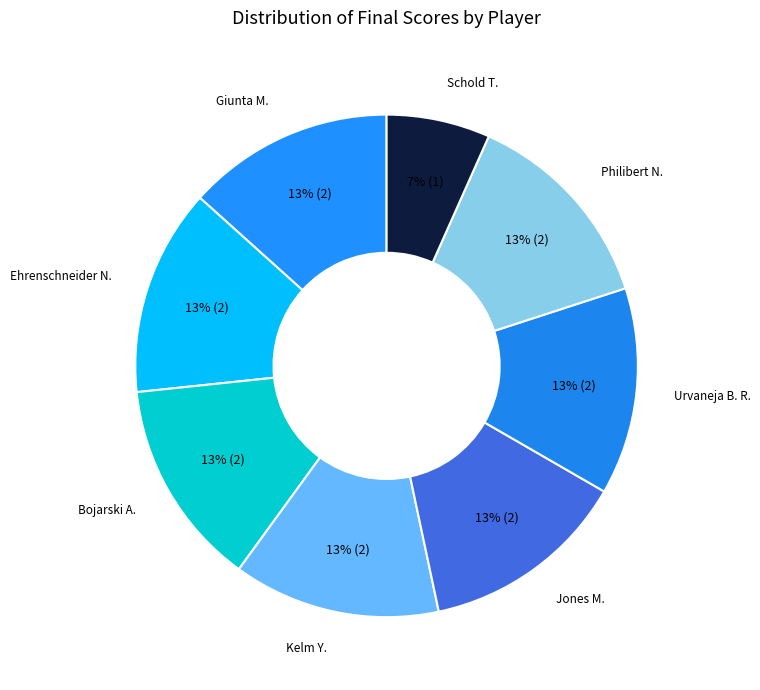

To the nearest percent, what is the average slice percentage?

12%